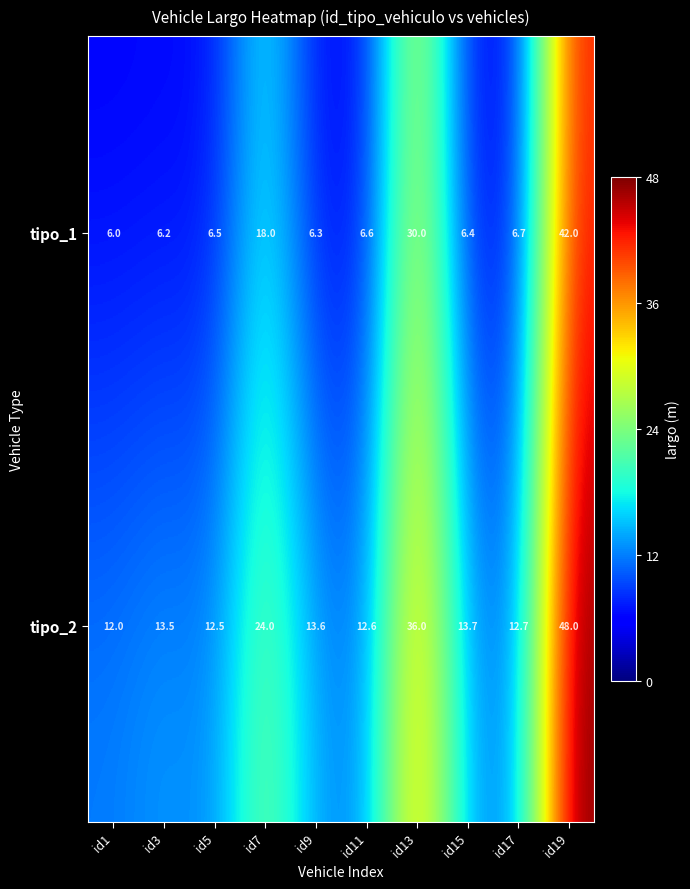

What is the difference between the tipo_1 values at id3 and id17?

0.5